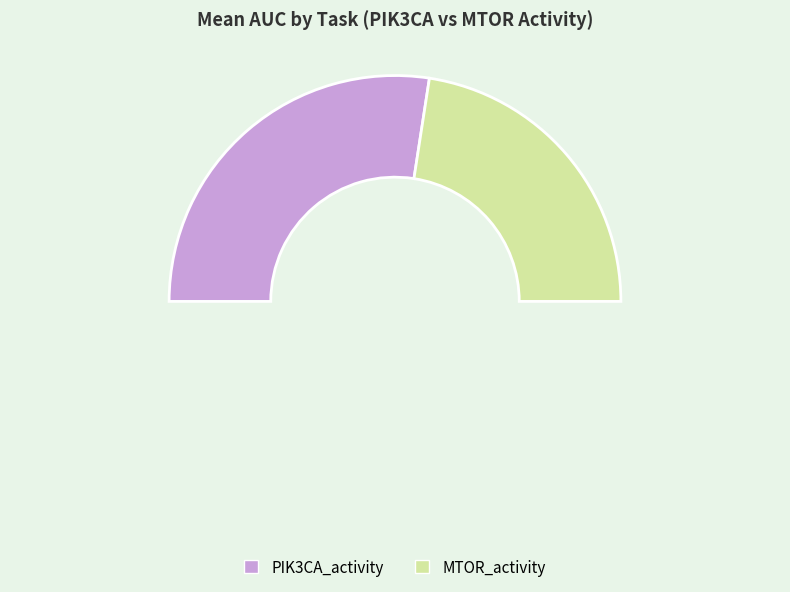

Between MTOR_activity and PIK3CA_activity, which is larger?

PIK3CA_activity